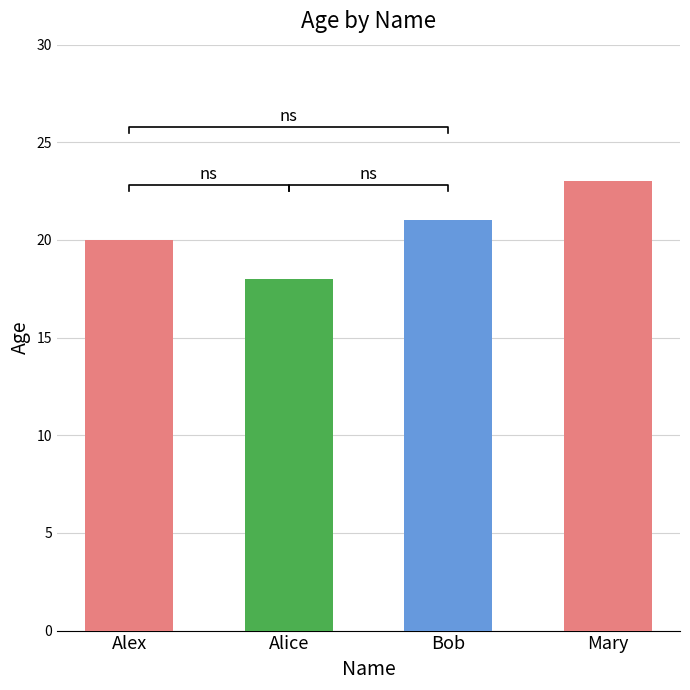

Where does the data first go above 21?

Mary